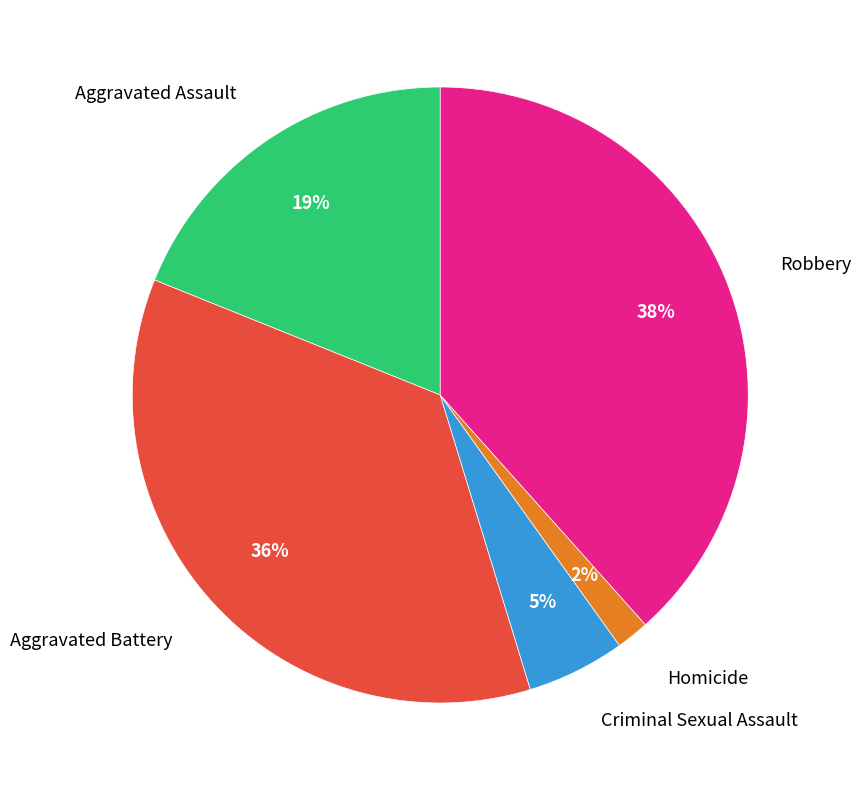

Is there any slice that represents more than half of the pie?

No